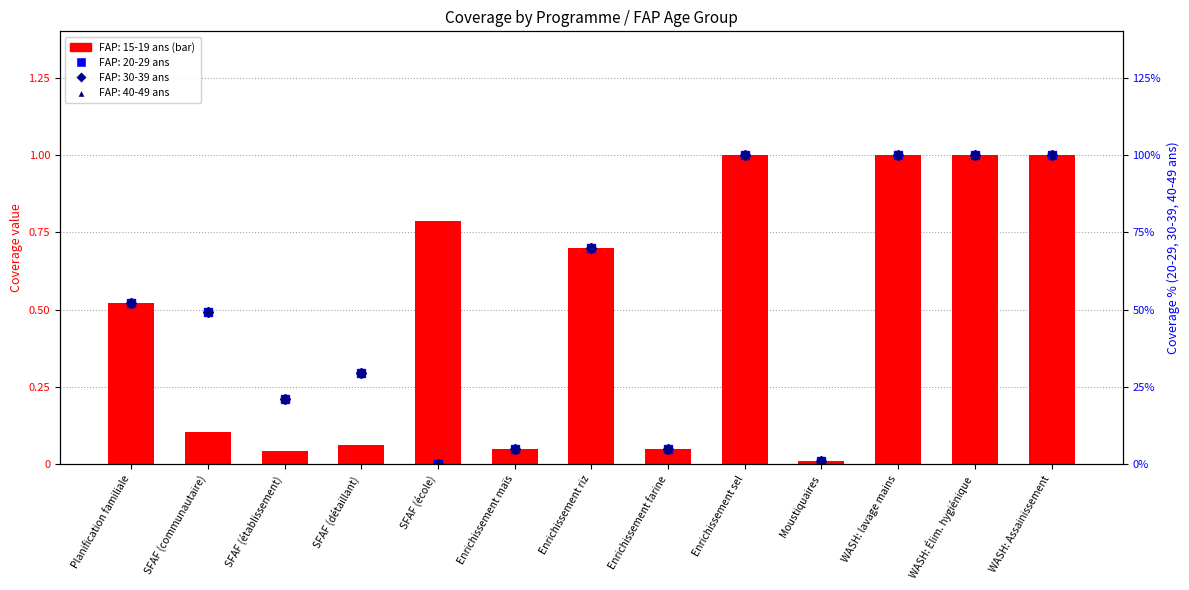

Which series has the widest spread of values?

FAP_20_29